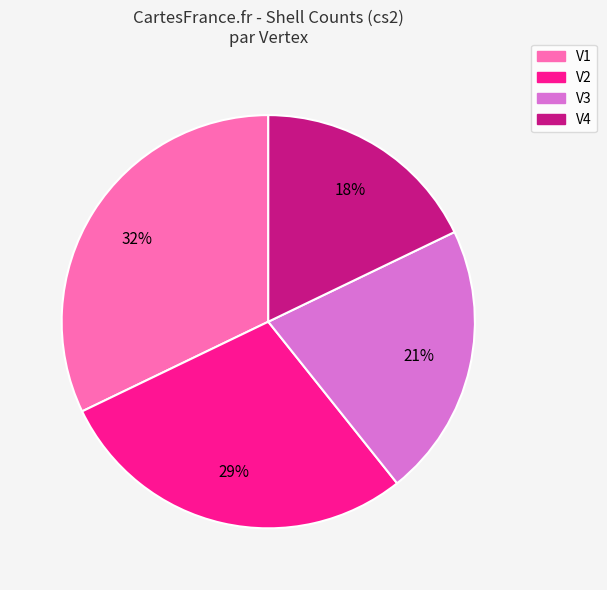

To the nearest percent, what percentage of the pie is V4?

18%